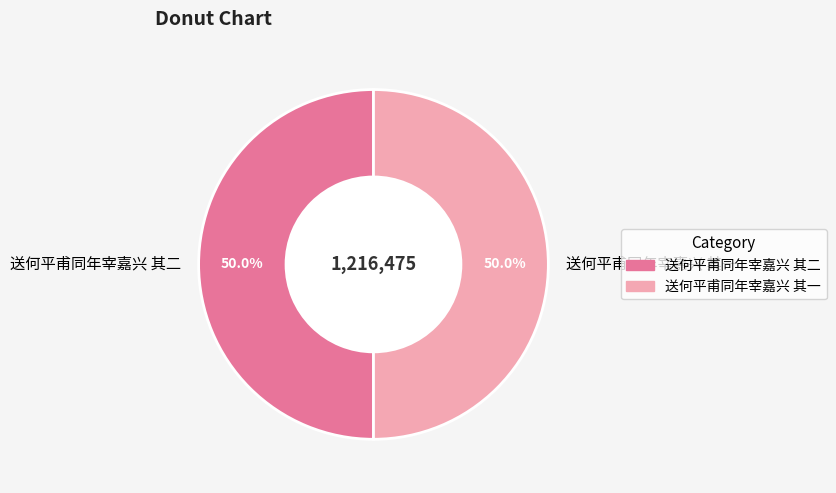

True or false: 送何平甫同年宰嘉兴 其一 accounts for 50% of the total.

True